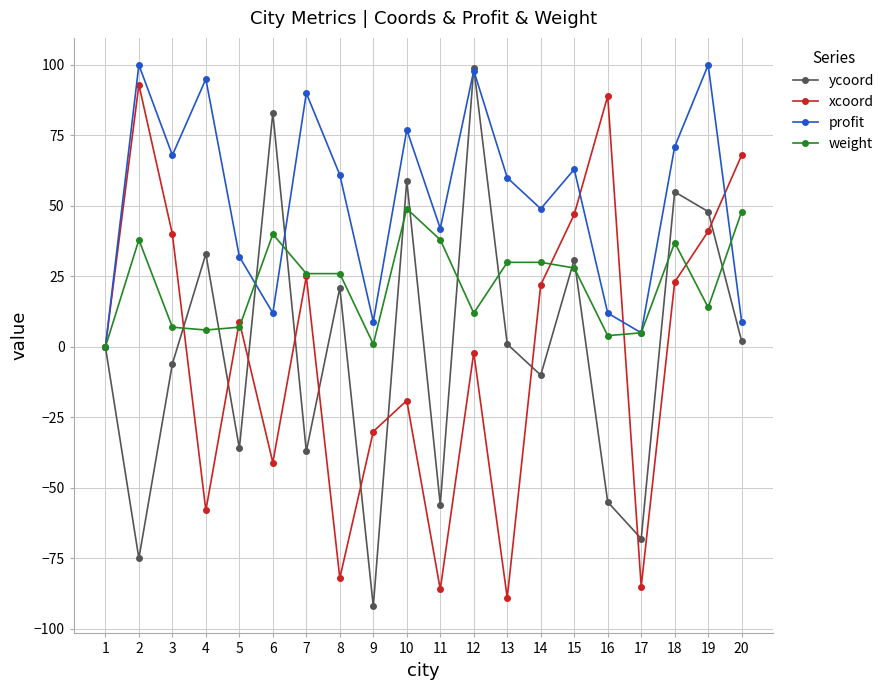

Is the value of xcoord at 10 greater than the value of weight at 8?

No